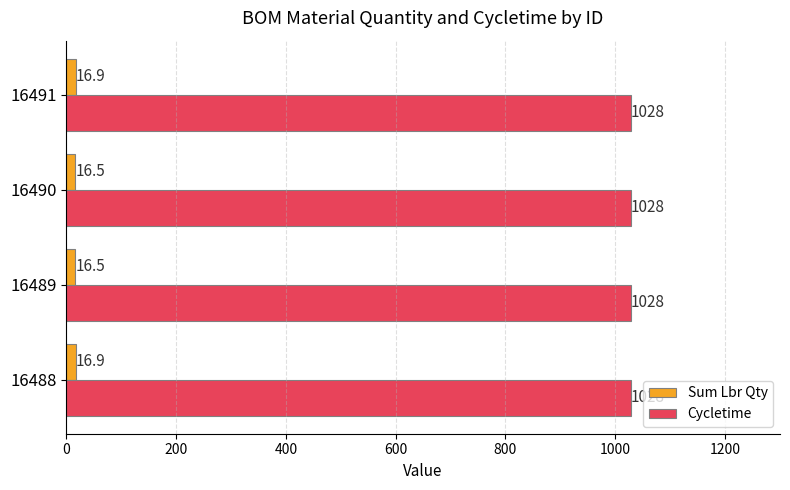

Which series has the largest total across all categories?

Cycletime